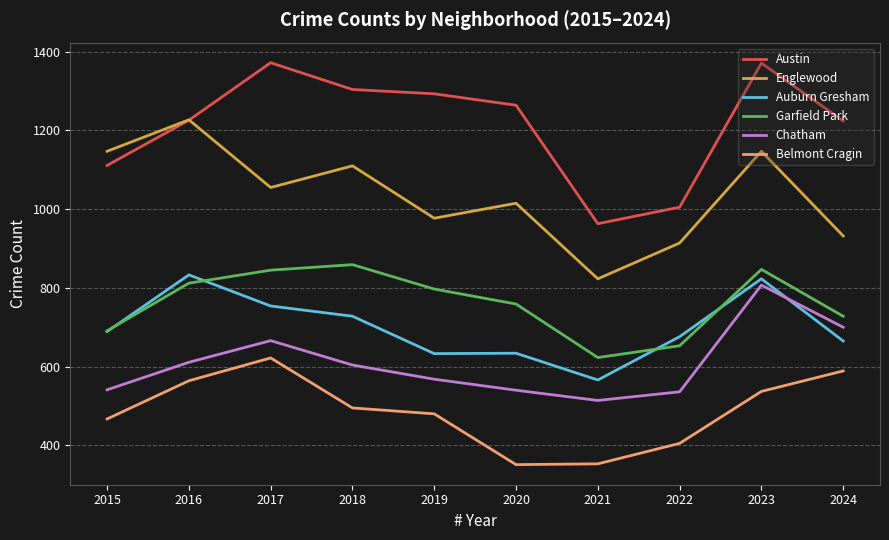

At which category does Garfield Park reach its first local peak?

2018